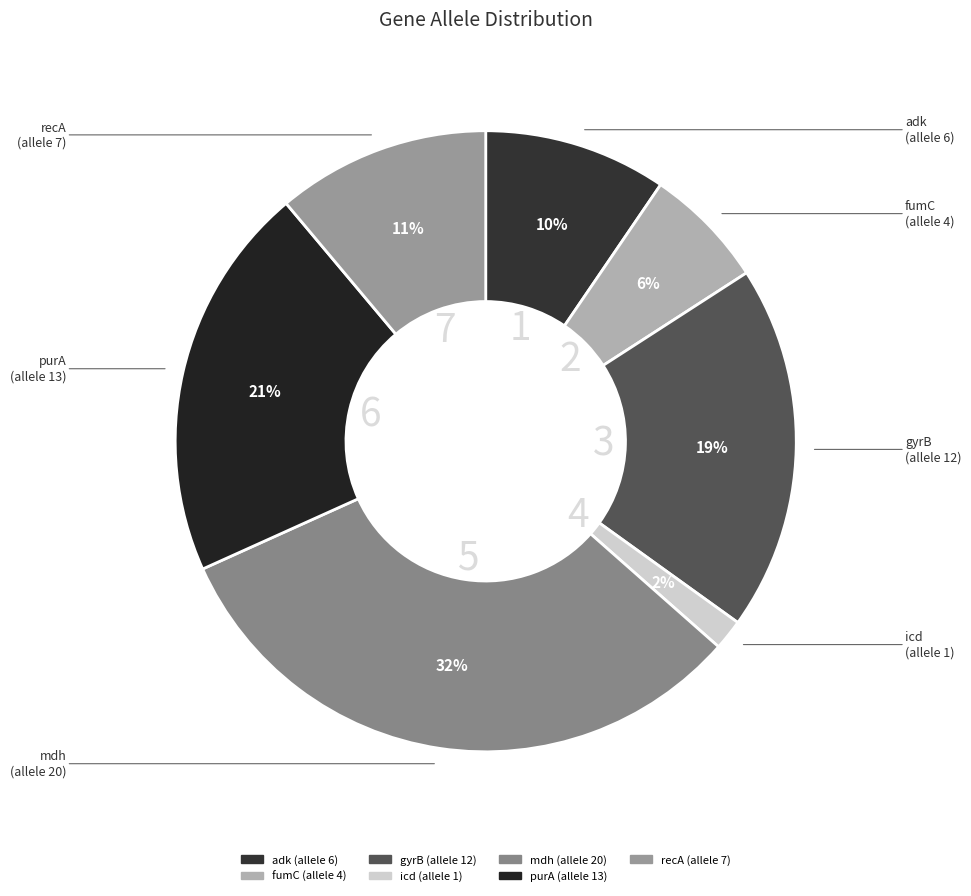

To the nearest percent, what percentage of the pie is icd?

2%